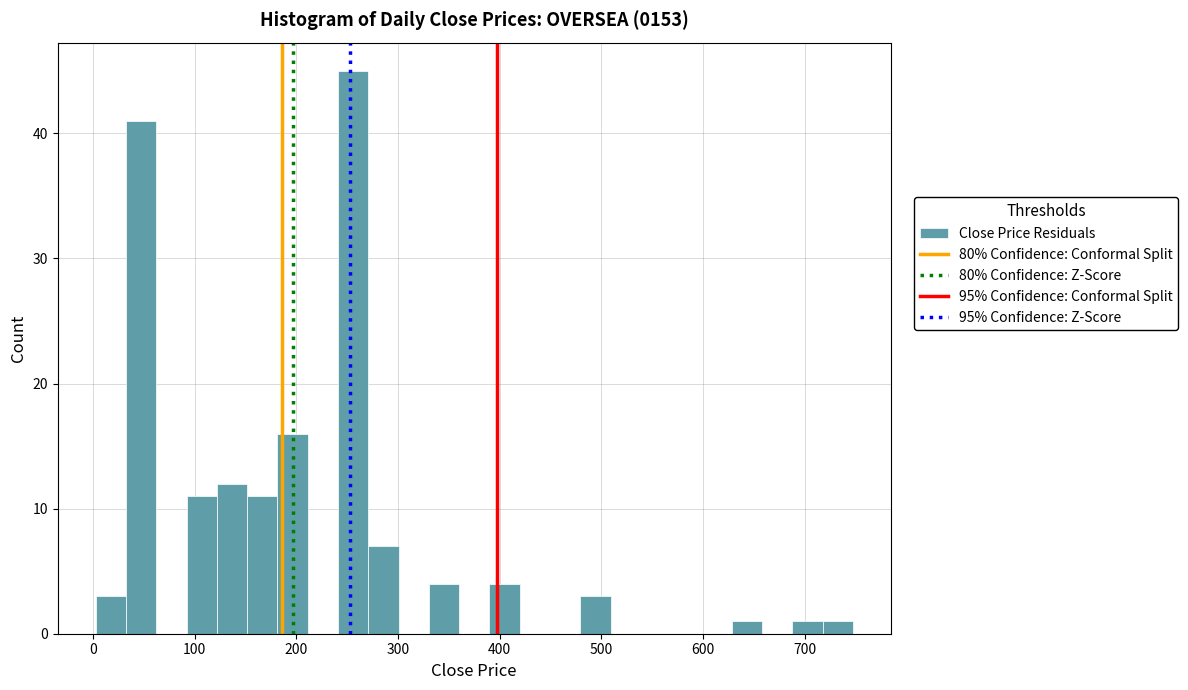

Read against the x-axis, roughly where is the centre of the tallest bar?

260